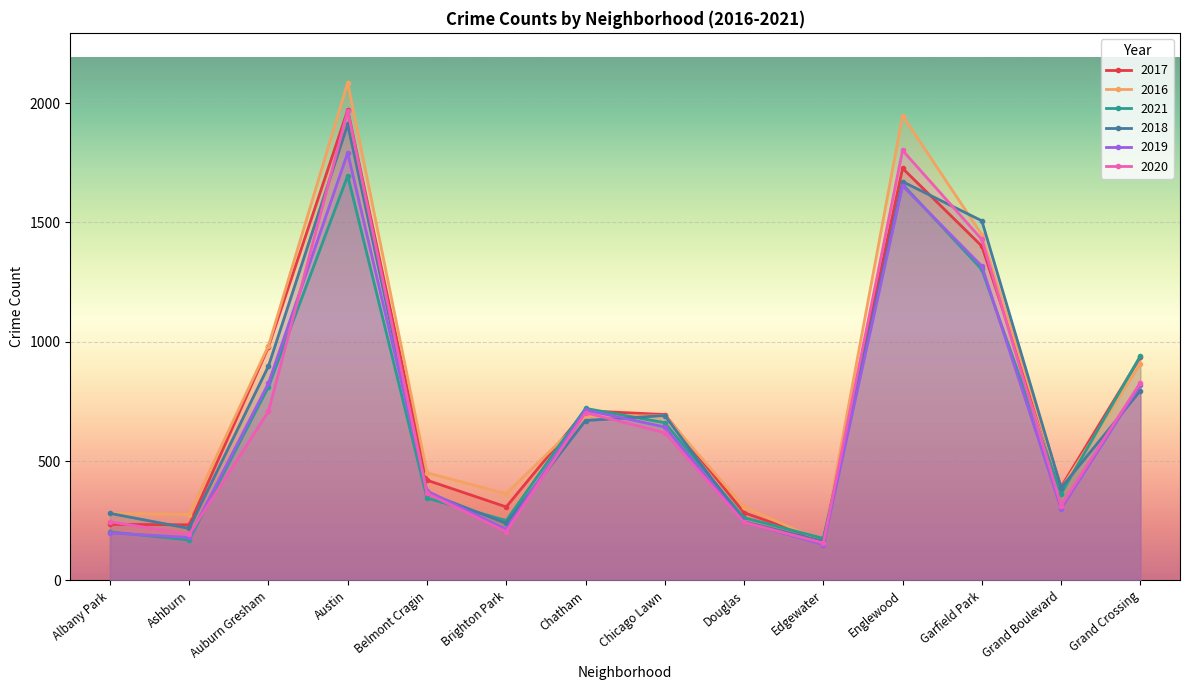

What is the label of the 9th point from the left?

Douglas